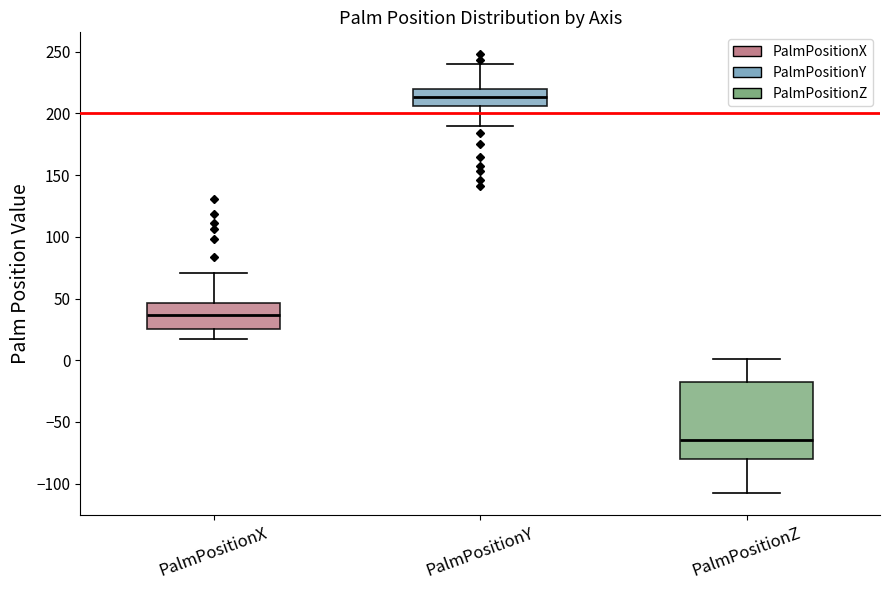

Which box's median line is the highest?

PalmPositionY